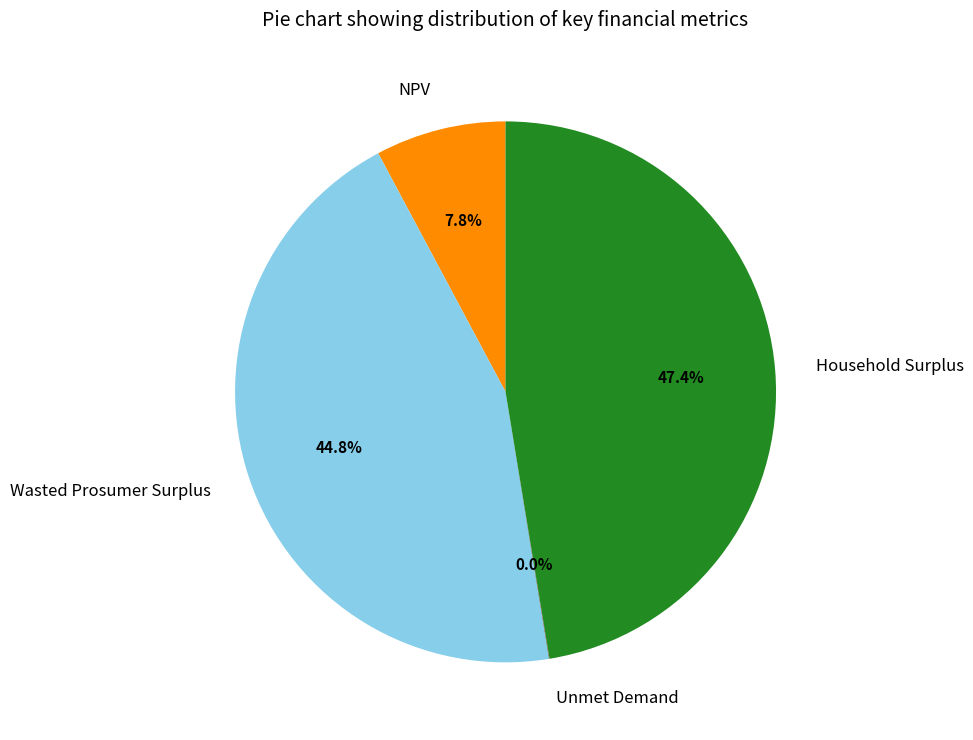

Approximately how many times larger is the value at NPV compared to Household Surplus?

0.2